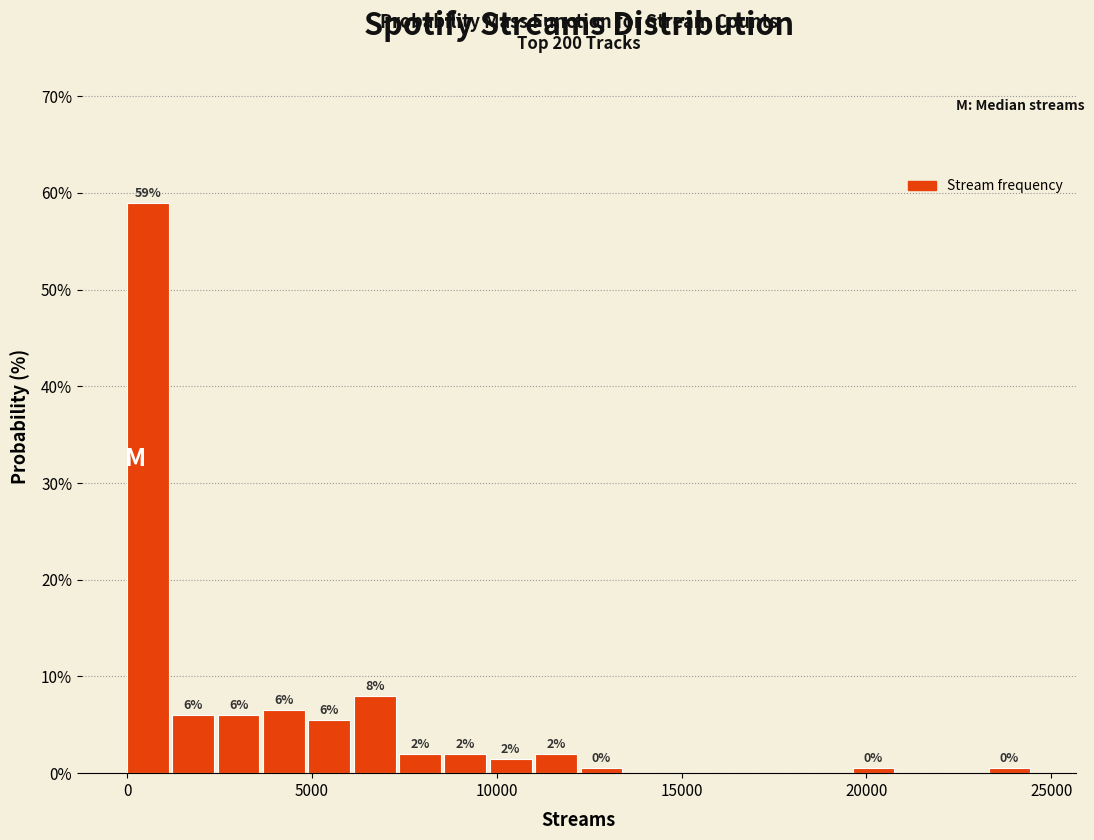

Read against the x-axis, roughly where is the centre of the tallest bar?

500